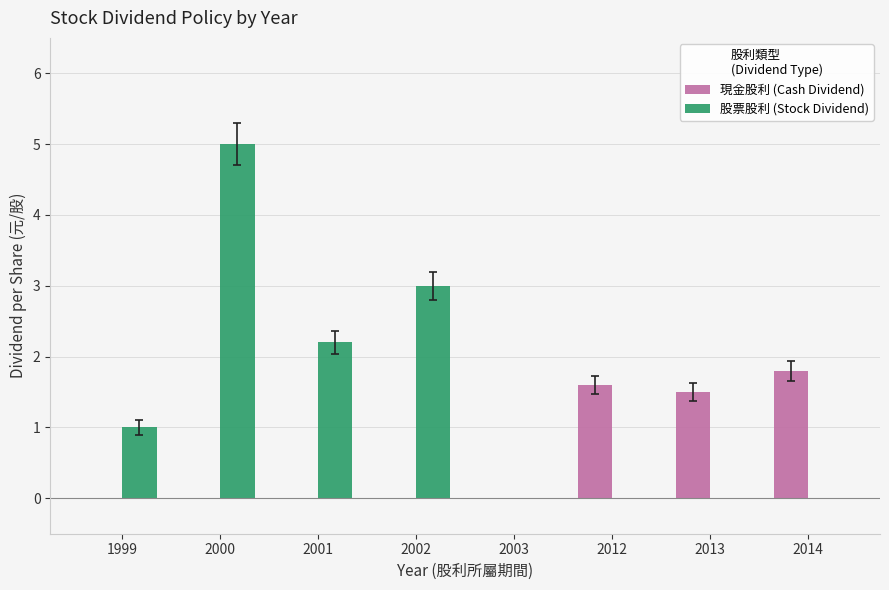

Reading right to left, list all the values displayed in this chart.

現金股利 (Cash Dividend): 1.8	1.5	1.6	0.0	0.0	0.0	0.0	0.0
股票股利 (Stock Dividend): 0.0	0.0	0.0	0.0	3.0	2.2	5.0	1.0